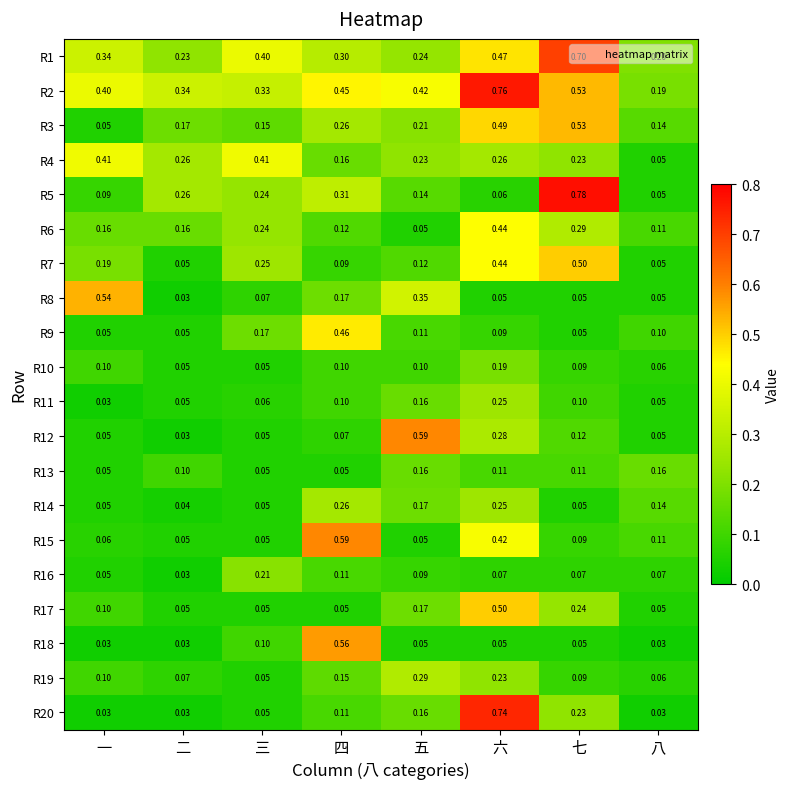

Which category has the highest value in the R10 series?

六